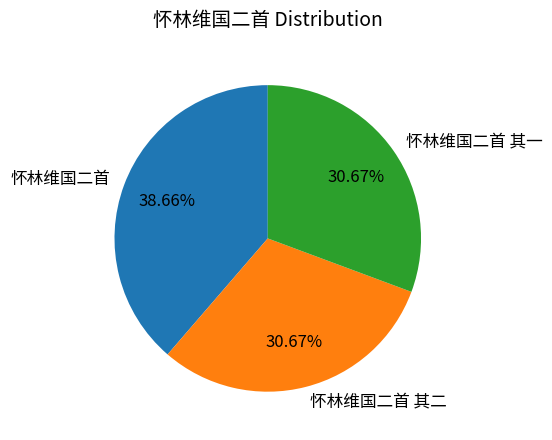

Approximately how many times larger is the value at 怀林维国二首 其二 compared to 怀林维国二首 其一?

1.0